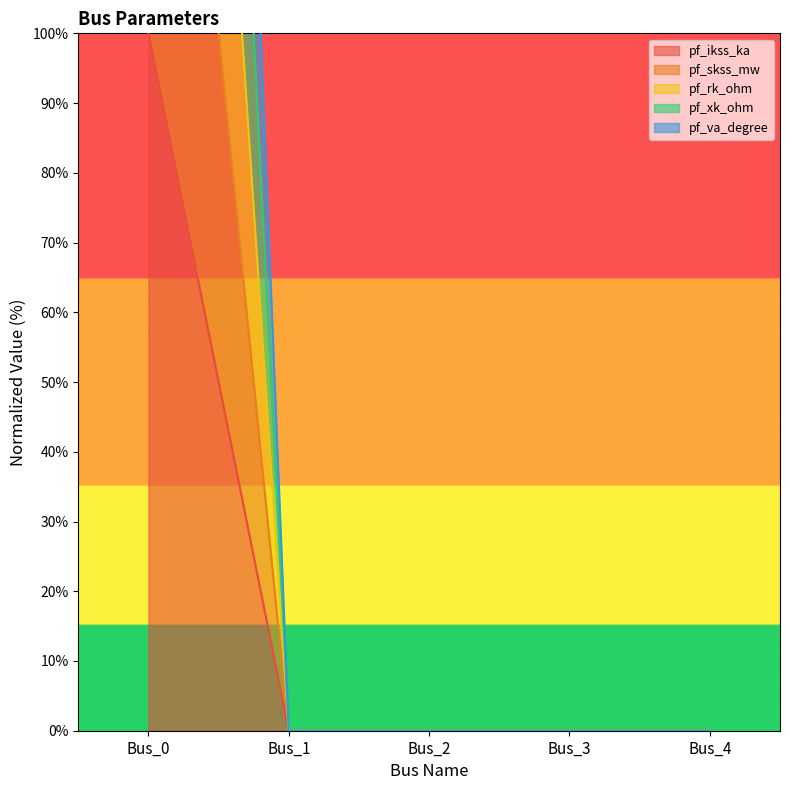

At which label is pf_ikss_ka closest to 50?

Bus_0